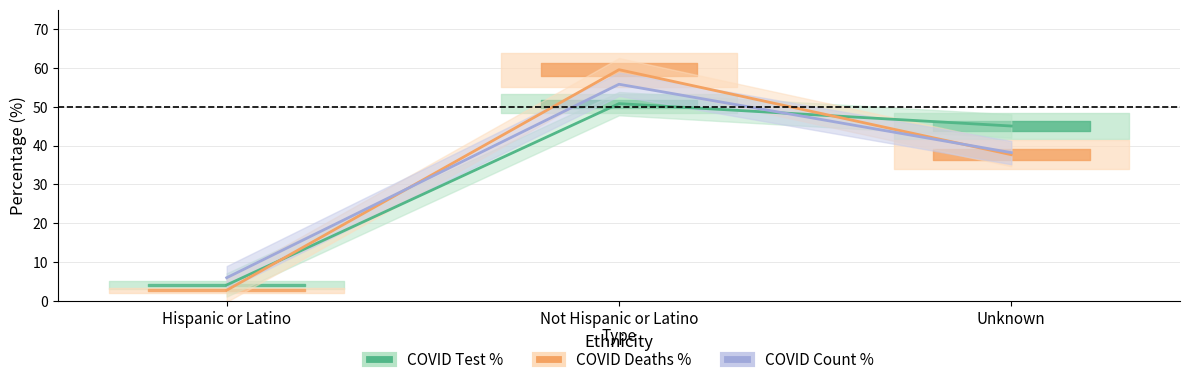

Is it true that COVID Test % equals 12.7 at Unknown?

False